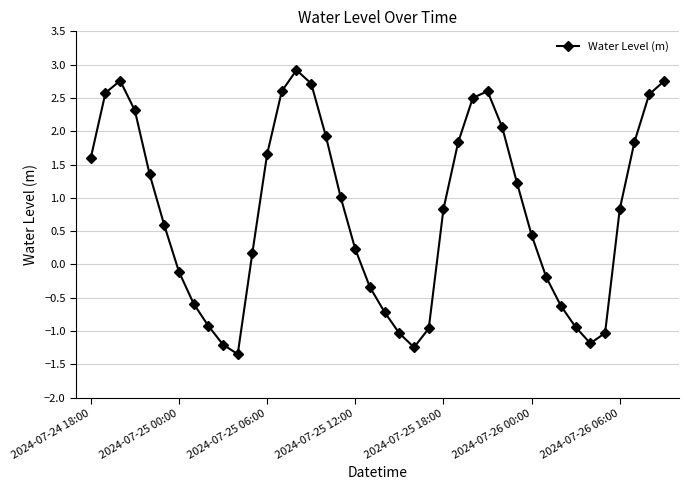

Is this an area chart (filled region under the line)?

No